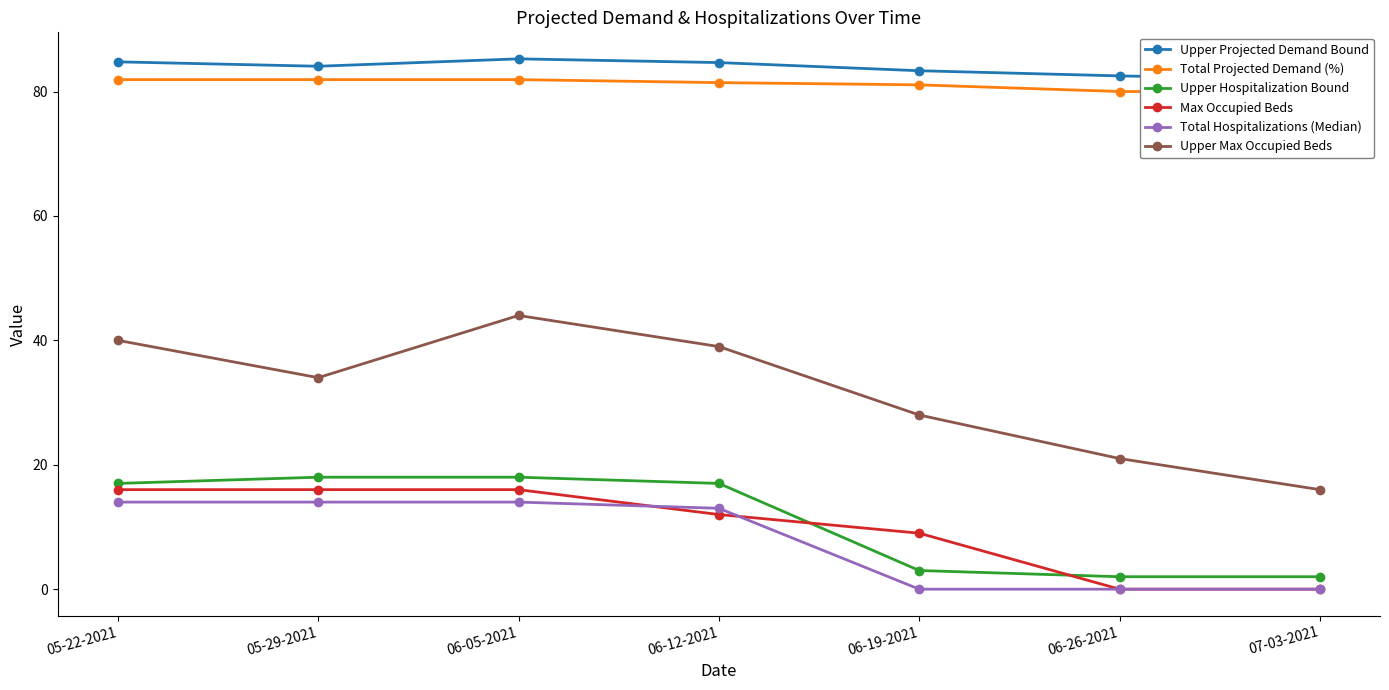

Reading right to left, what are all the values shown in this chart?

Upper Projected Demand Bound: 07-03-2021=81.9	06-26-2021=82.5	06-19-2021=83.3	06-12-2021=84.7	06-05-2021=85.2	05-29-2021=84.1	05-22-2021=84.8
Total Projected Demand (%): 07-03-2021=80.0	06-26-2021=80.0	06-19-2021=81.1	06-12-2021=81.4	06-05-2021=81.9	05-29-2021=81.9	05-22-2021=81.9
Upper Hospitalization Bound: 07-03-2021=2.0	06-26-2021=2.0	06-19-2021=3.0	06-12-2021=17.0	06-05-2021=18.0	05-29-2021=18.0	05-22-2021=17.0
Max Occupied Beds: 07-03-2021=0.0	06-26-2021=0.0	06-19-2021=9.0	06-12-2021=12.0	06-05-2021=16.0	05-29-2021=16.0	05-22-2021=16.0
Total Hospitalizations (Median): 07-03-2021=0.0	06-26-2021=0.0	06-19-2021=0.0	06-12-2021=13.0	06-05-2021=14.0	05-29-2021=14.0	05-22-2021=14.0
Upper Max Occupied Beds: 07-03-2021=16.0	06-26-2021=21.0	06-19-2021=28.0	06-12-2021=39.0	06-05-2021=44.0	05-29-2021=34.0	05-22-2021=40.0